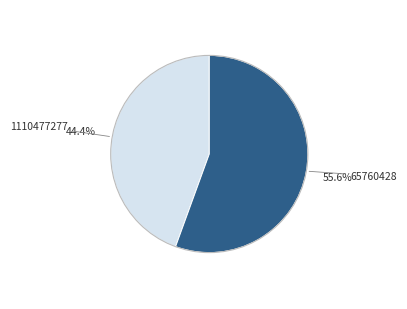

What is the total percentage of 65760428 and 1110477277?

100.0%